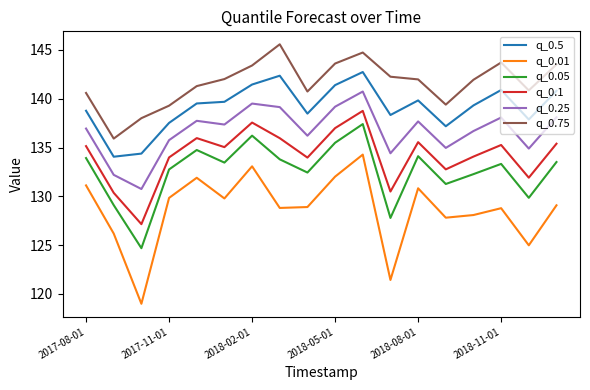

True or false: q_0.25 and q_0.1 cross at least once.

False